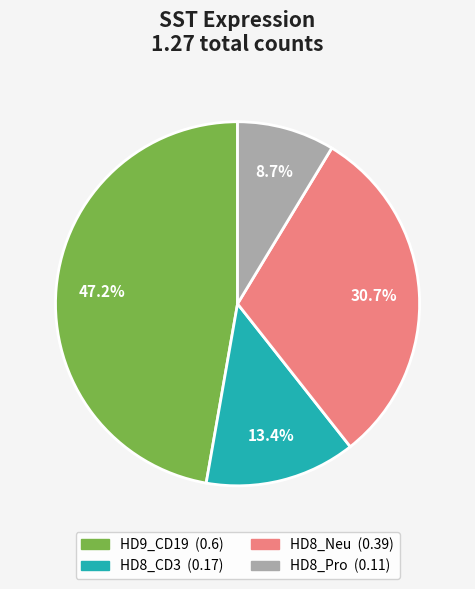

Rank the categories by value from lowest to highest.

HD8_Pro, HD8_CD3, HD8_Neu, HD9_CD19